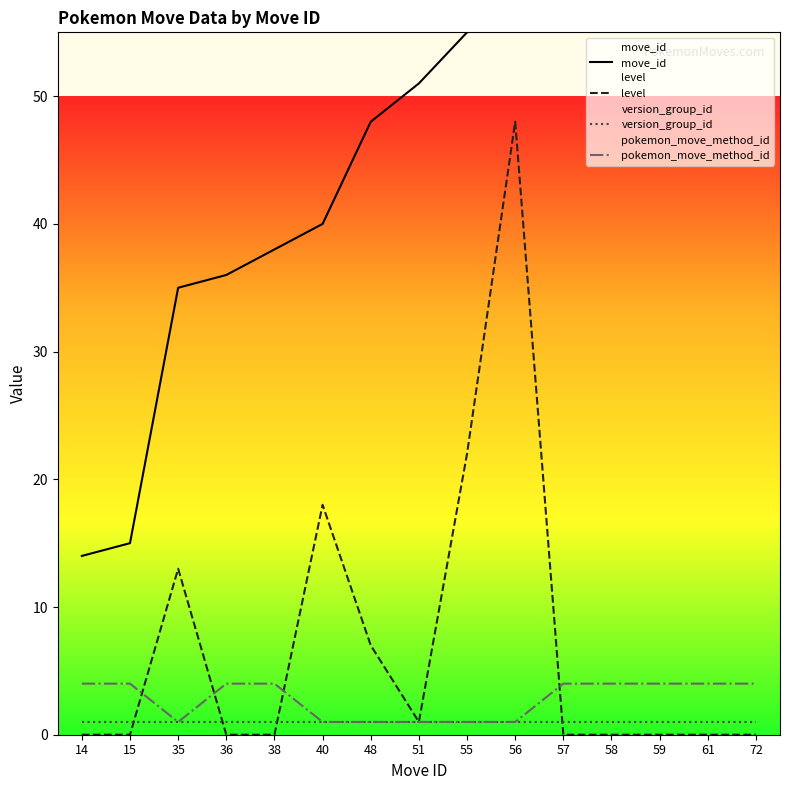

True or false: pokemon_move_method_id has a value of 7 at 61.

False